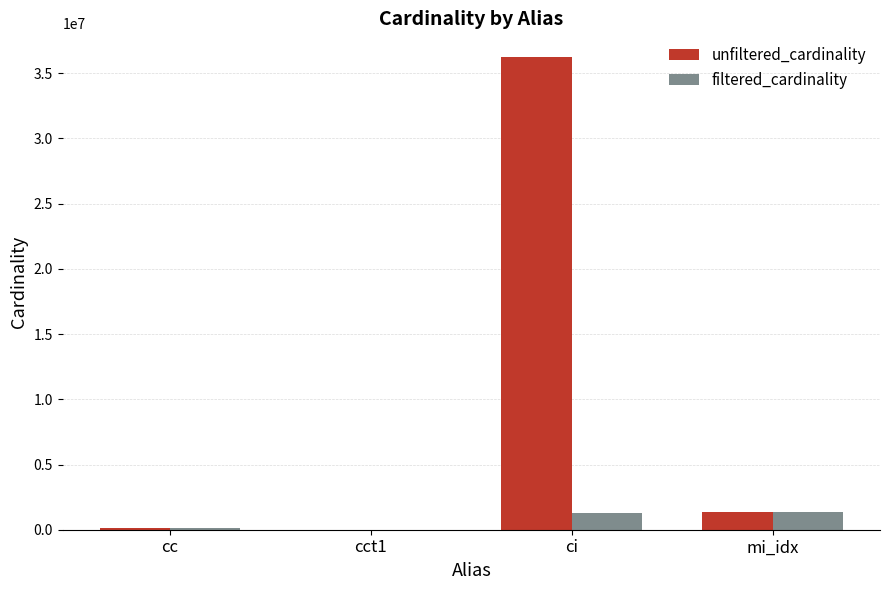

Which series has the largest total across all categories?

unfiltered_cardinality